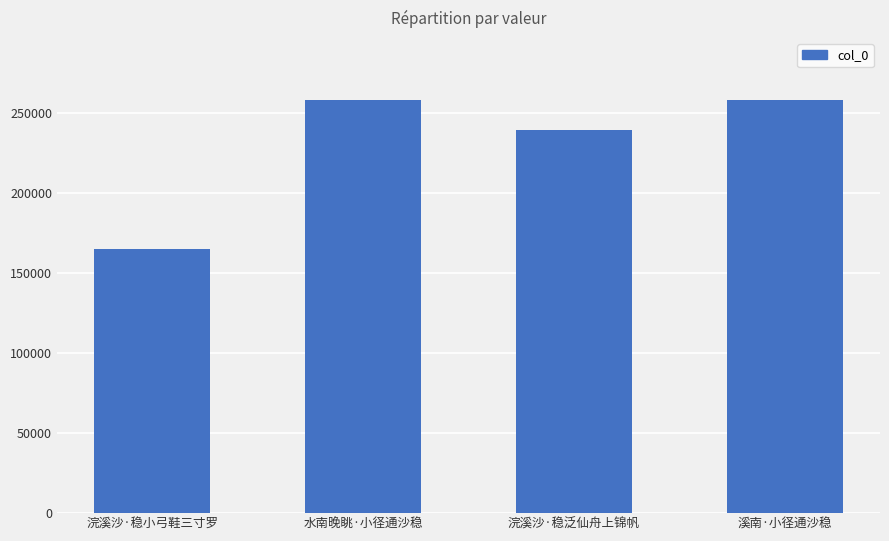

True or false: the data shows 258017 at 水南晚眺·小径通沙稳.

True